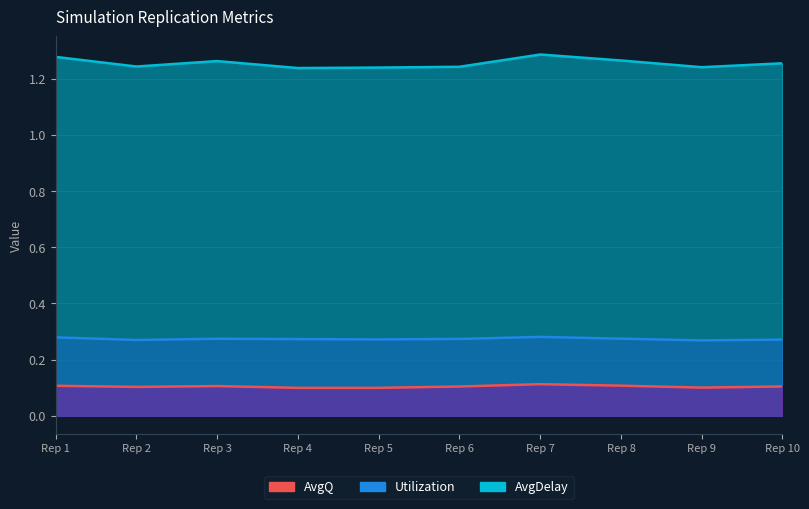

What is the value of the AvgQ point at the 4th from the left?

0.1